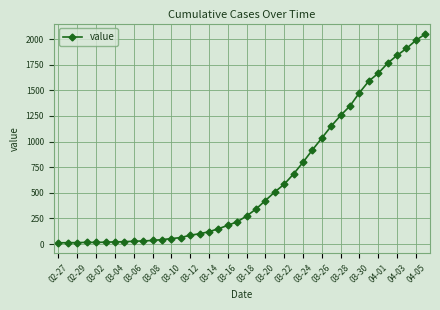

How many values are below 274?

20